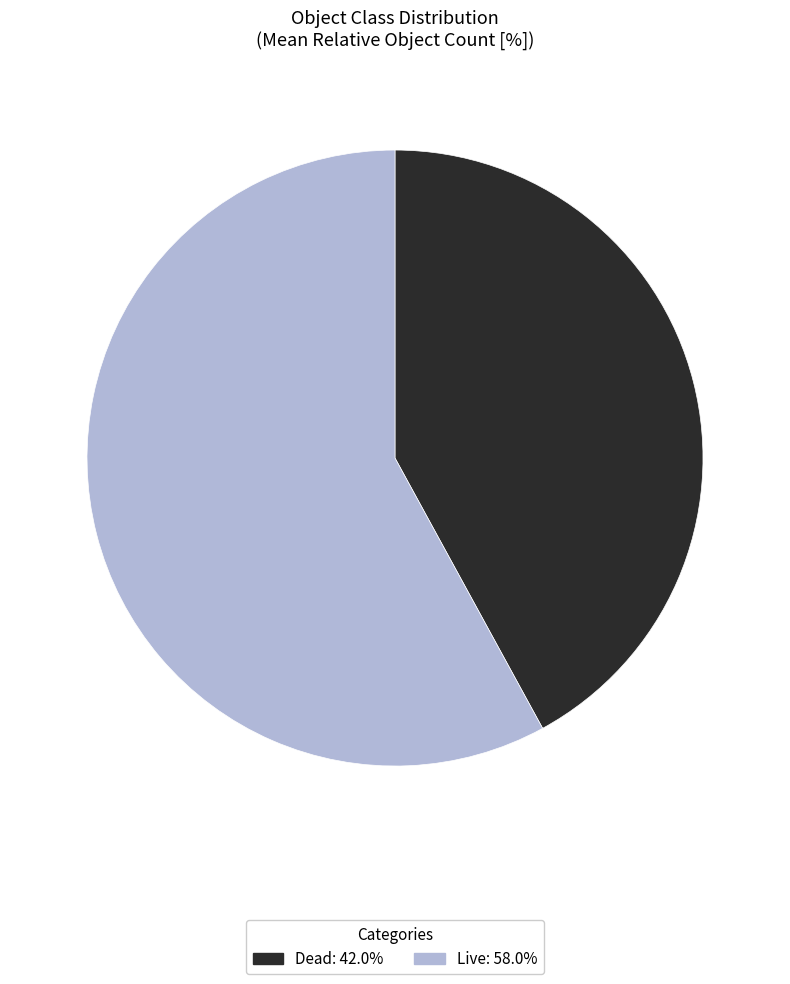

Which has a higher value, Dead or Live?

Live